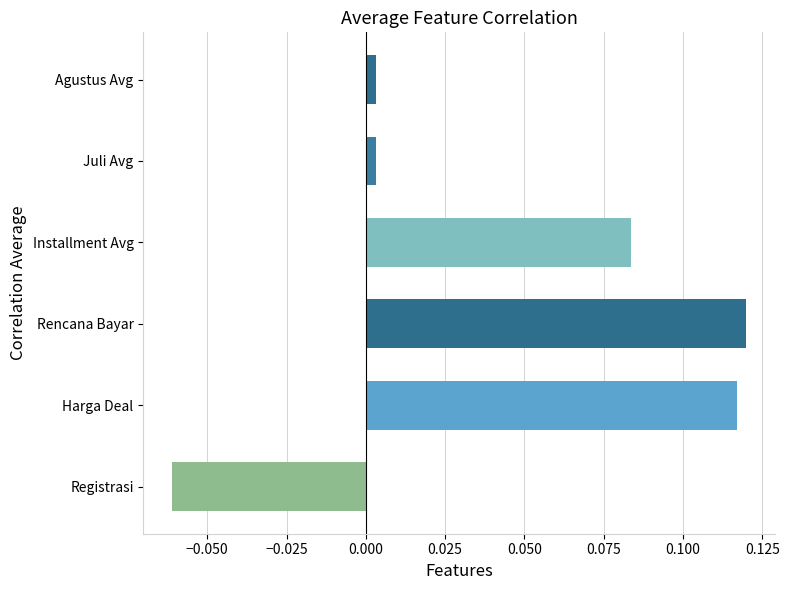

Is it true that the value at Harga Deal is 0.2?

False